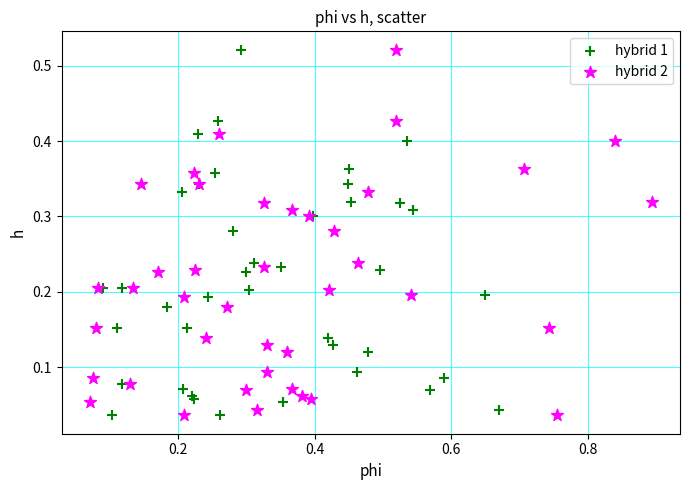

What are all the series names shown in the legend?

hybrid 1, hybrid 2